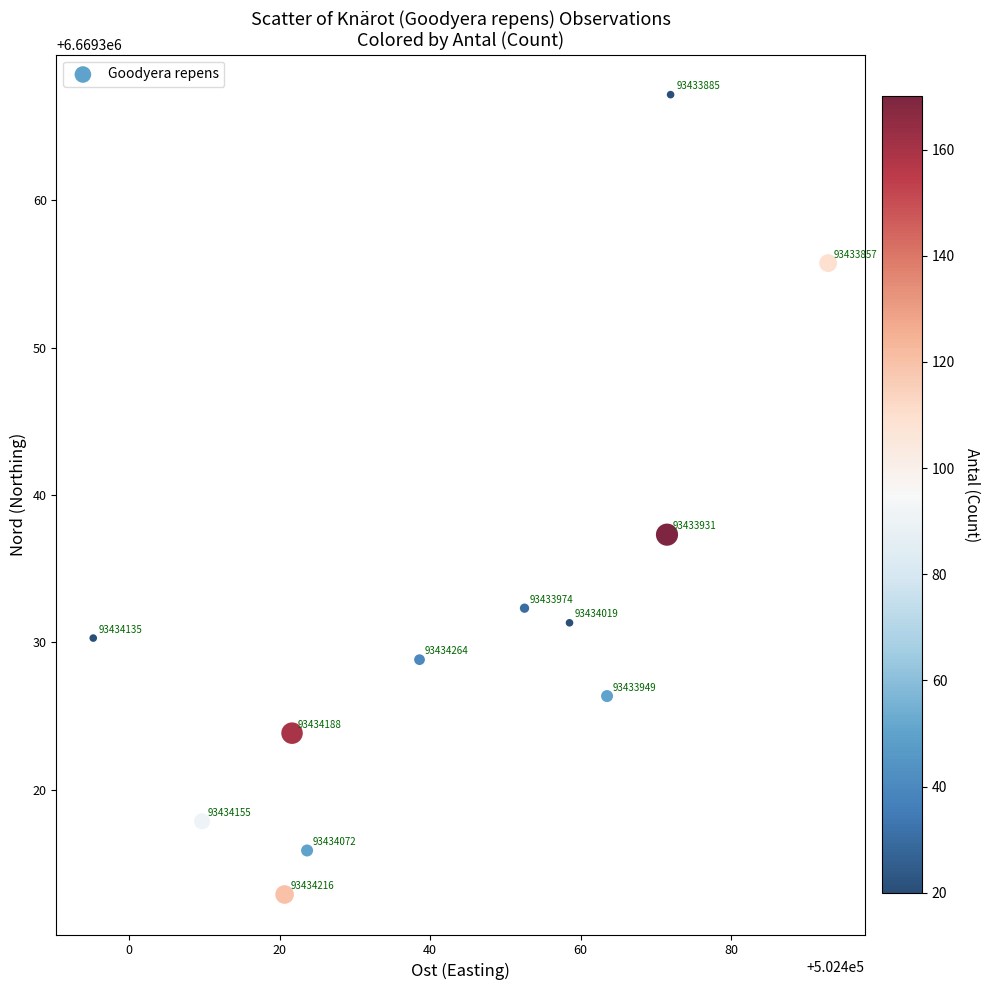

What is the average X value?

502443.4